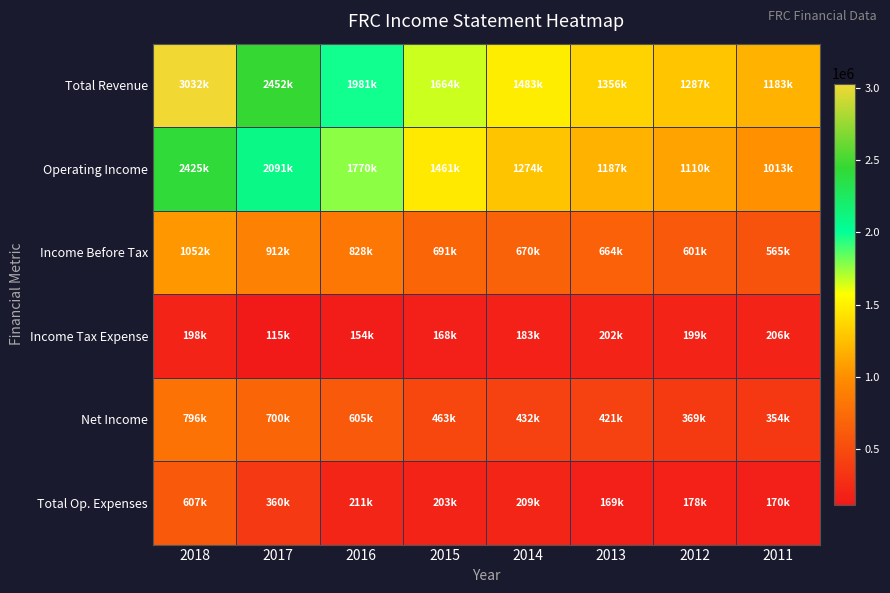

What is the total value across all series at 2014?

4250300